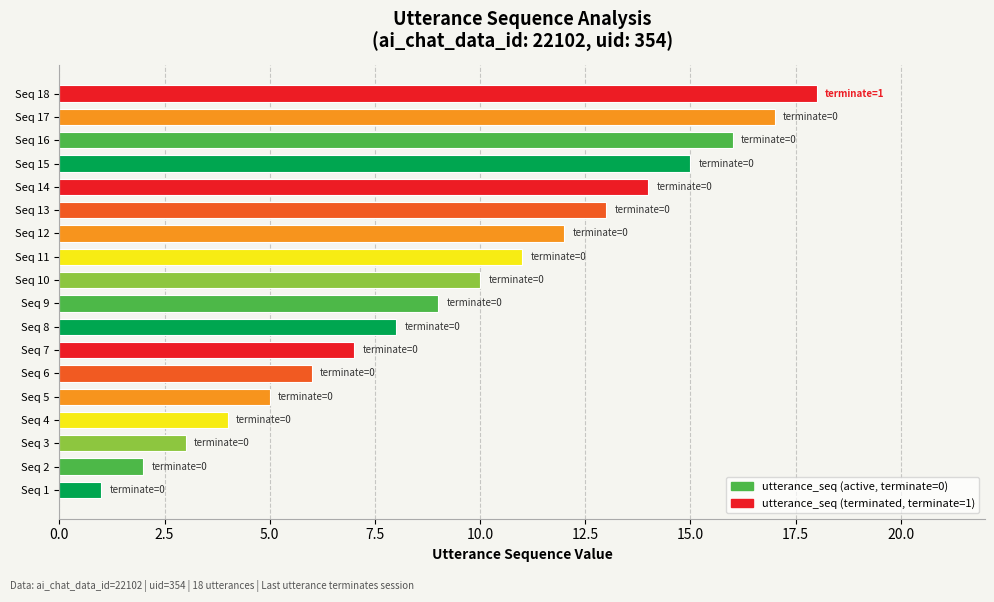

At which label is the value closest to 9?

Seq 9